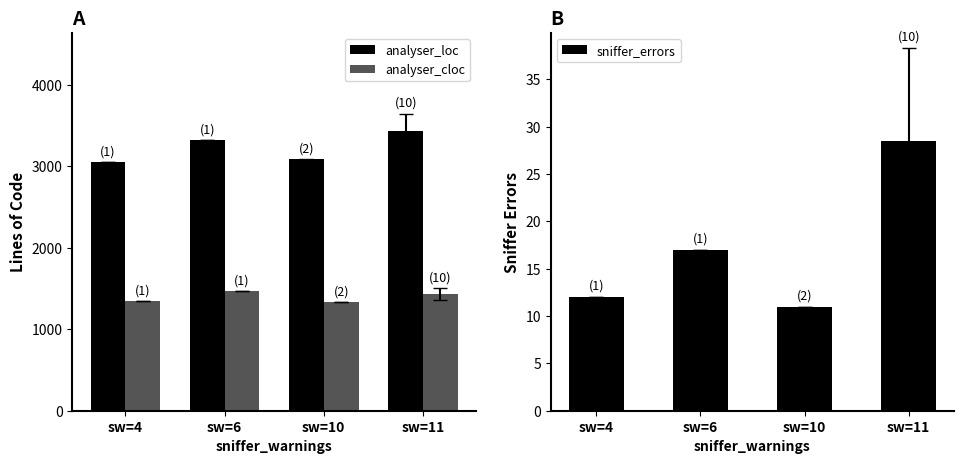

At which label is analyser_cloc closest to 1401?

sw=11